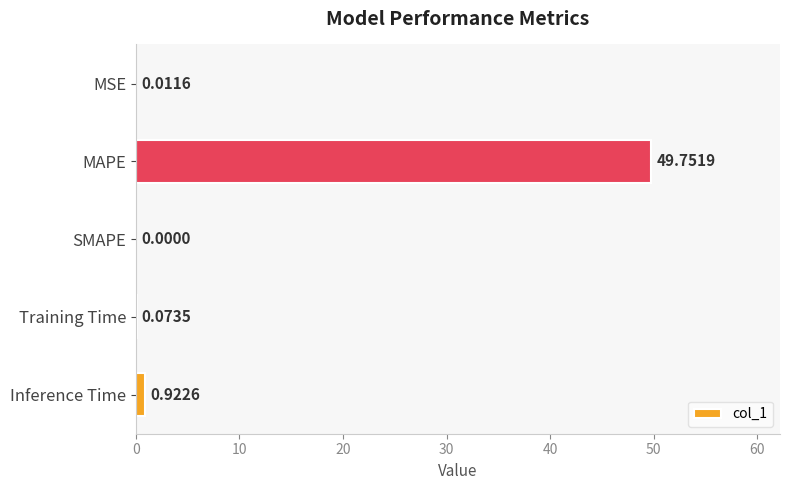

Which label corresponds to the largest value in the chart?

MAPE